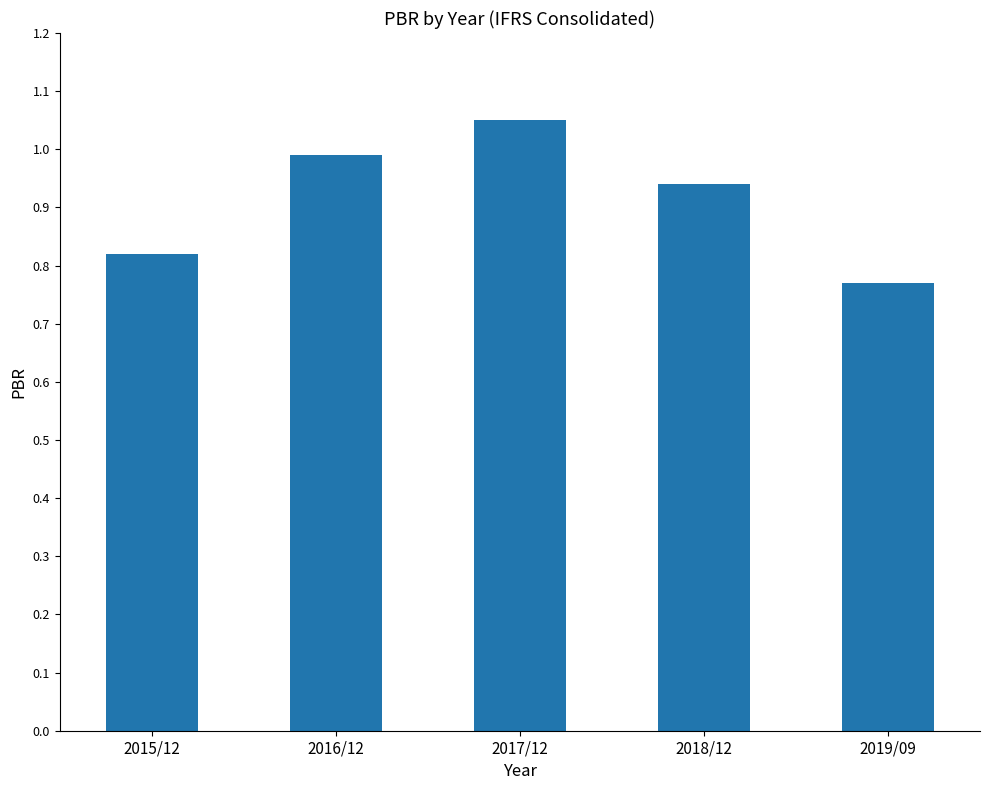

The value at 2017/12 is 1.6. True or false?

False